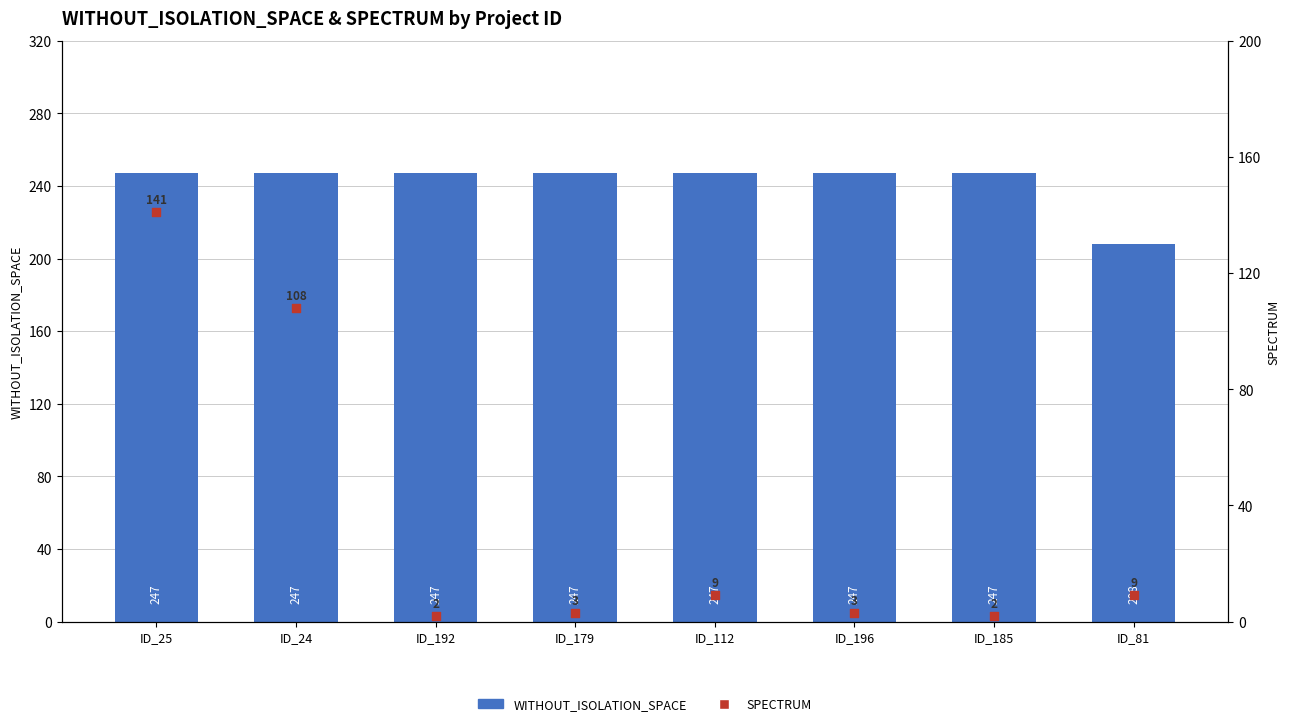

At how many categories does at least one series exceed 95?

8